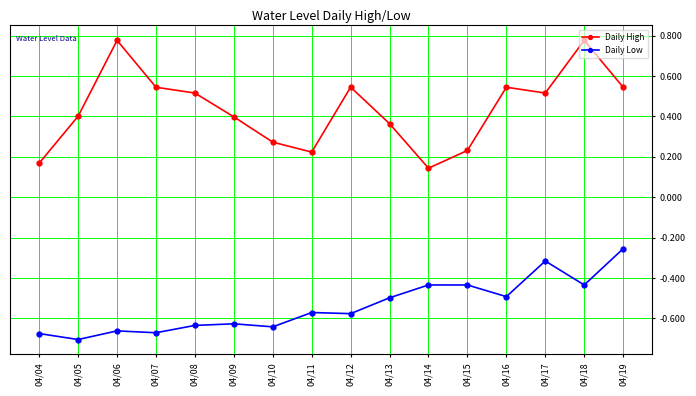

Rank the series by their average value, from lowest to highest.

Daily Low, Daily High